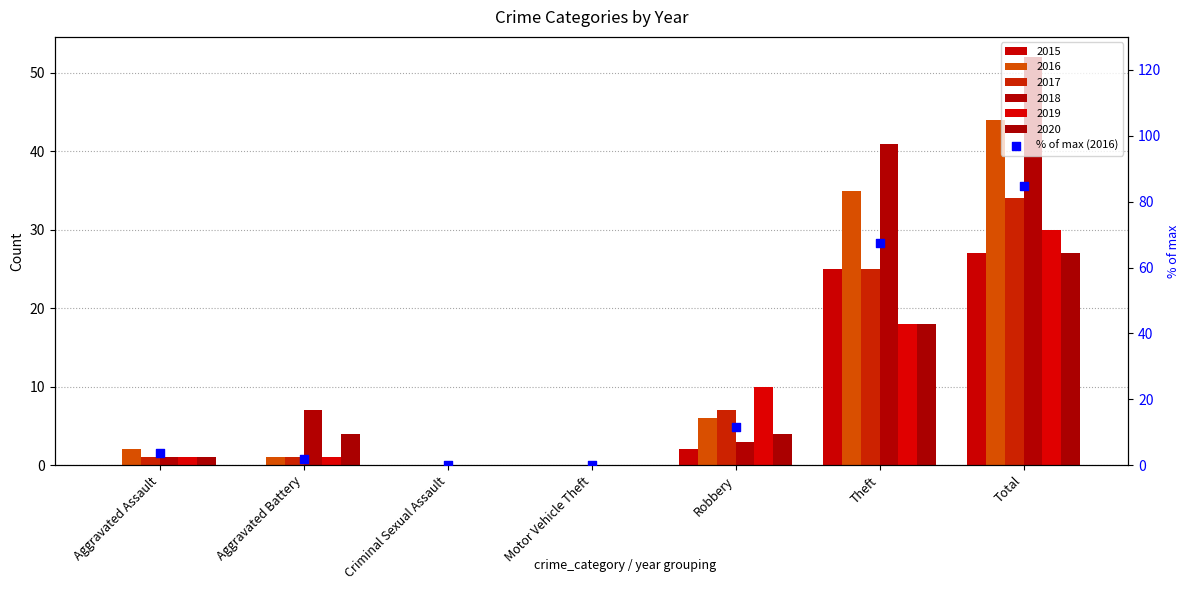

What is the change in value from Aggravated Battery to Motor Vehicle Theft?

-1.9